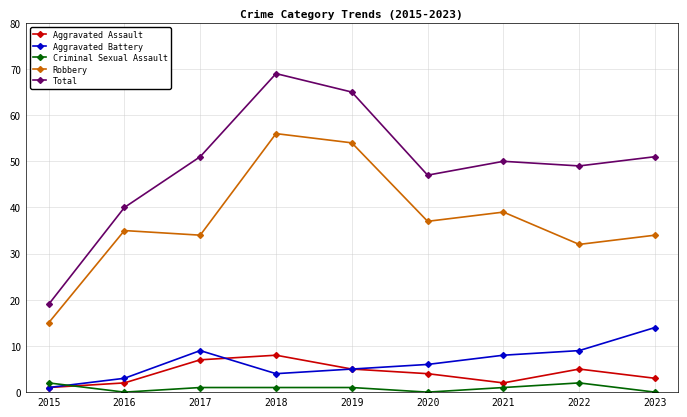

What are all the series names shown in the legend?

Aggravated Assault, Aggravated Battery, Criminal Sexual Assault, Robbery, Total